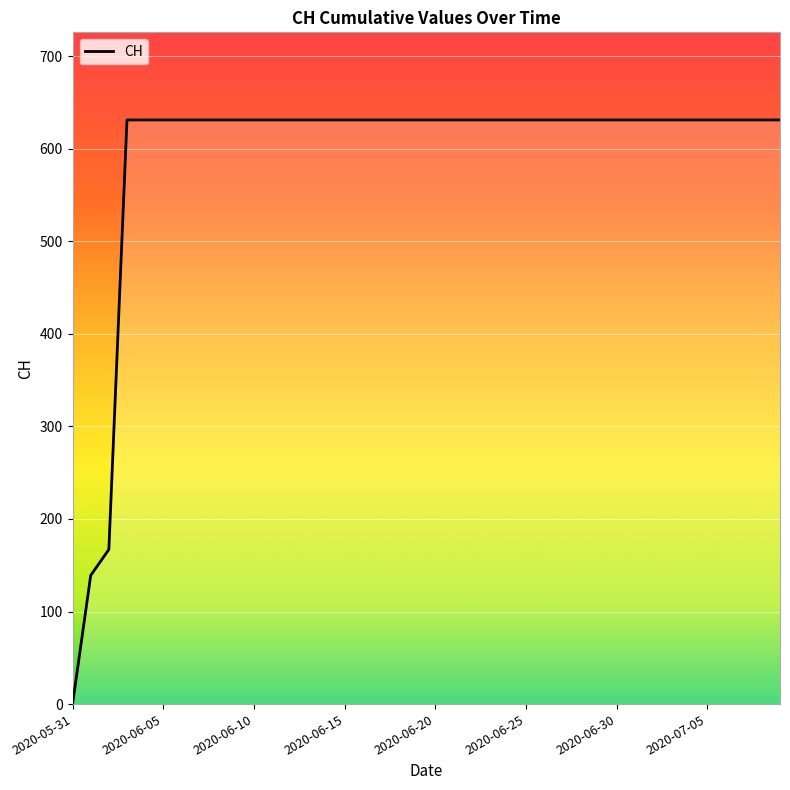

Does the chart have visible grid lines?

Yes